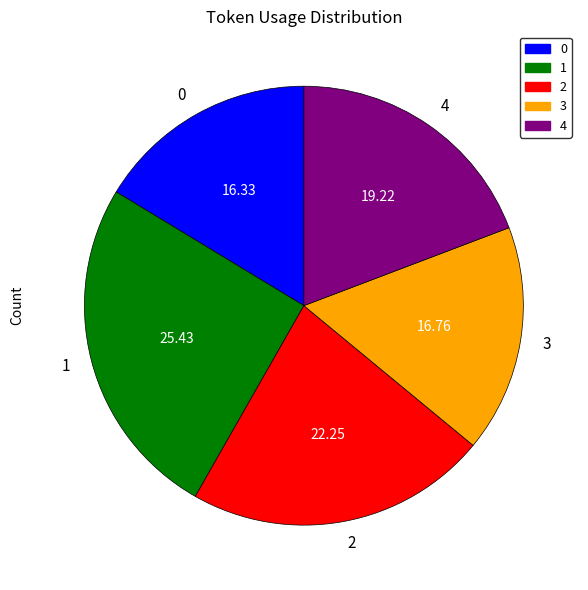

Combined, do 2 and 0 account for over 50%?

No